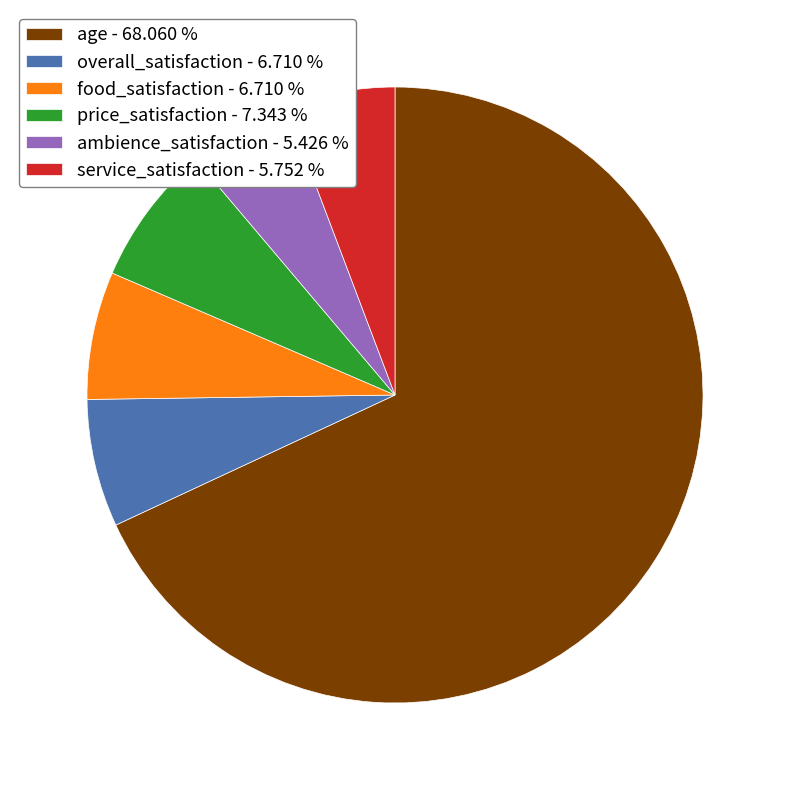

Does ambience_satisfaction represent more than half of the total?

No